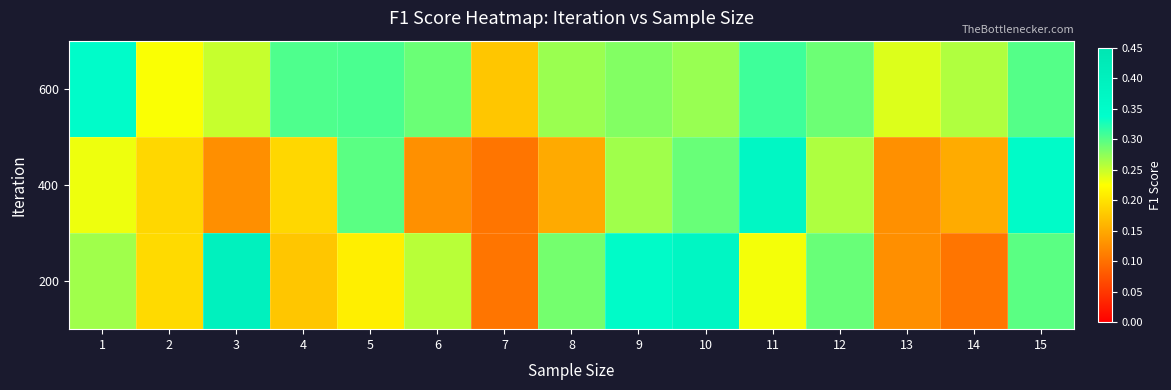

Rank the series at 1 from lowest to highest value.

400, 200, 600